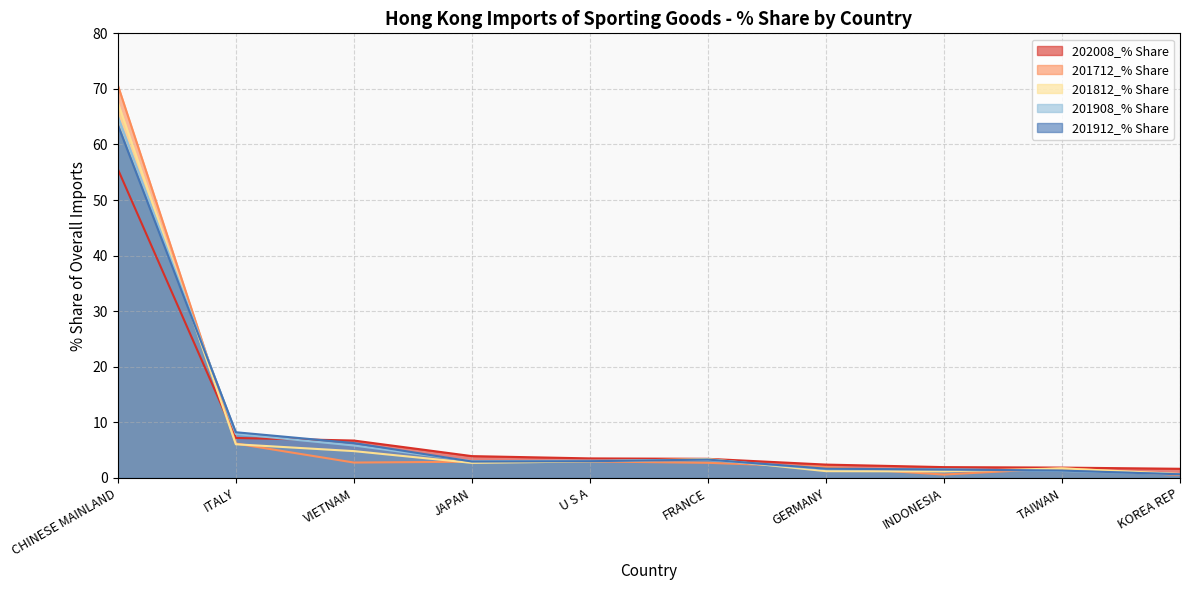

Between which two adjacent categories do 201712_% Share and 201912_% Share first intersect?

CHINESE MAINLAND and ITALY